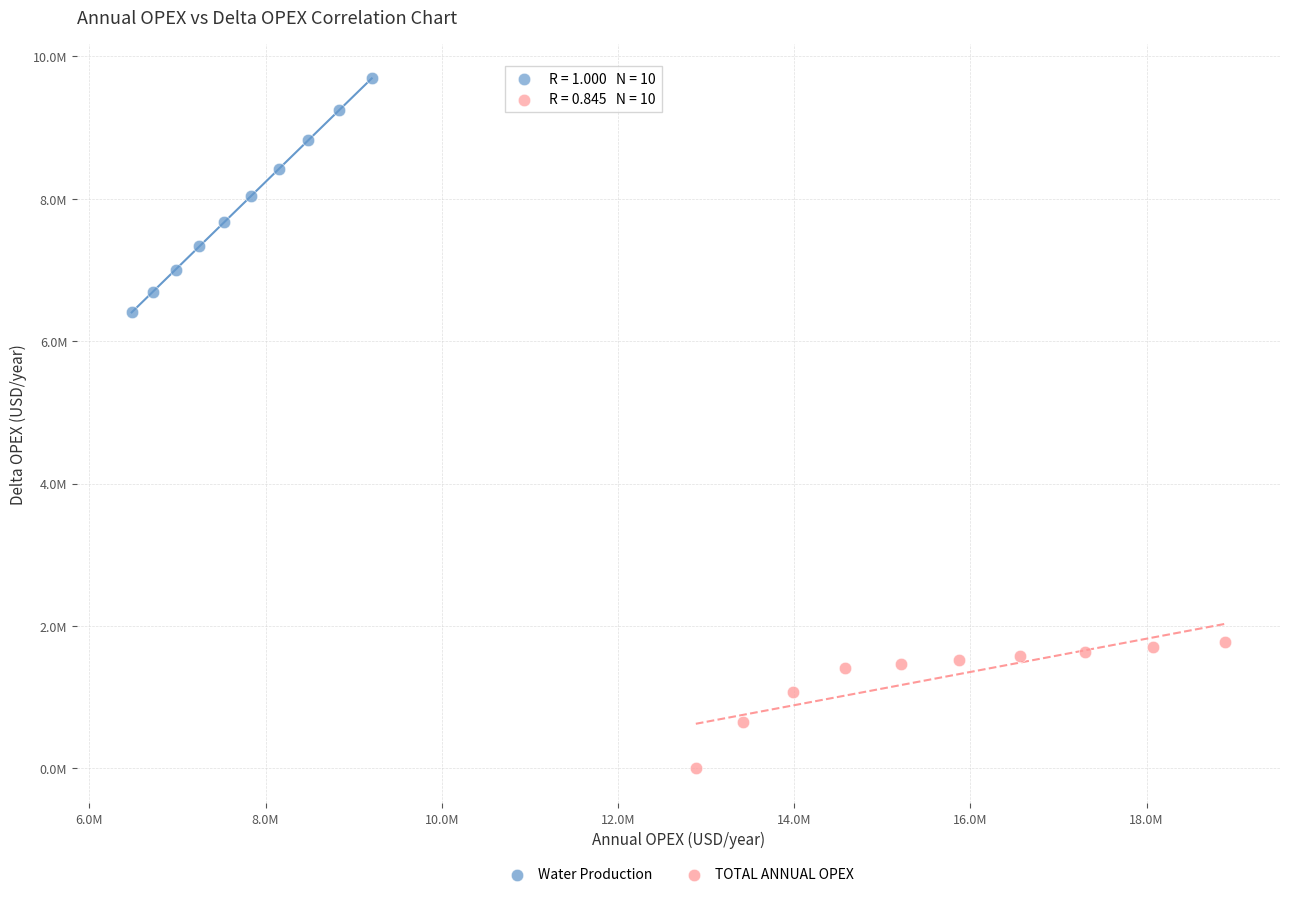

What are all the series names shown in the legend?

Water Production, TOTAL ANNUAL OPEX